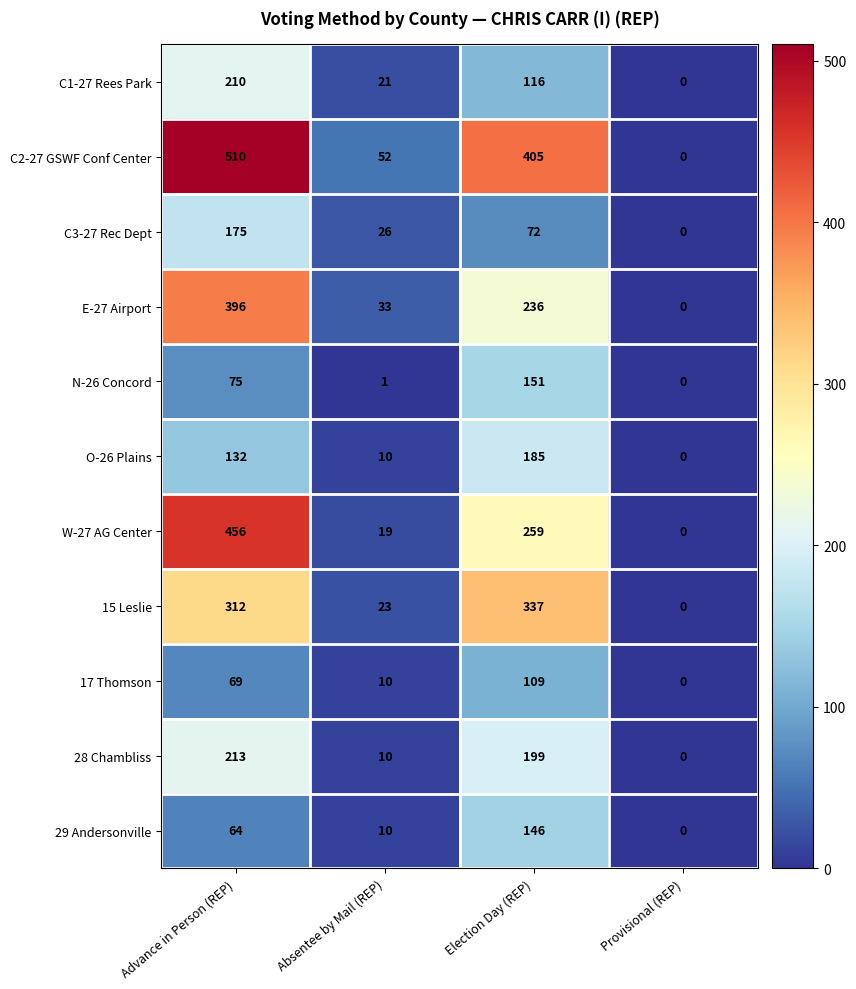

Which series has the largest total across all categories?

C2-27 GSWF Conf Center